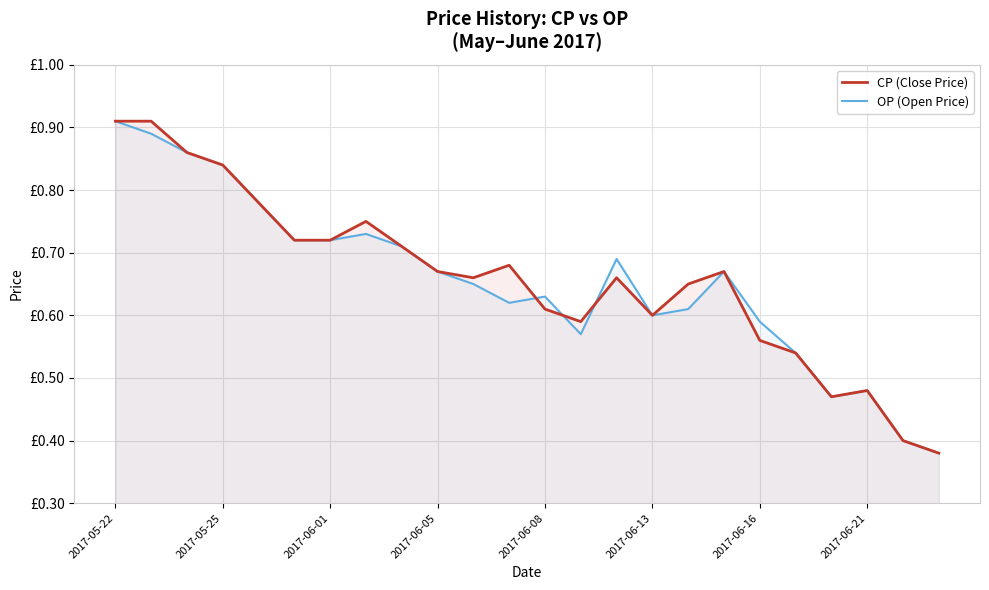

How many lines are shown in the chart?

2